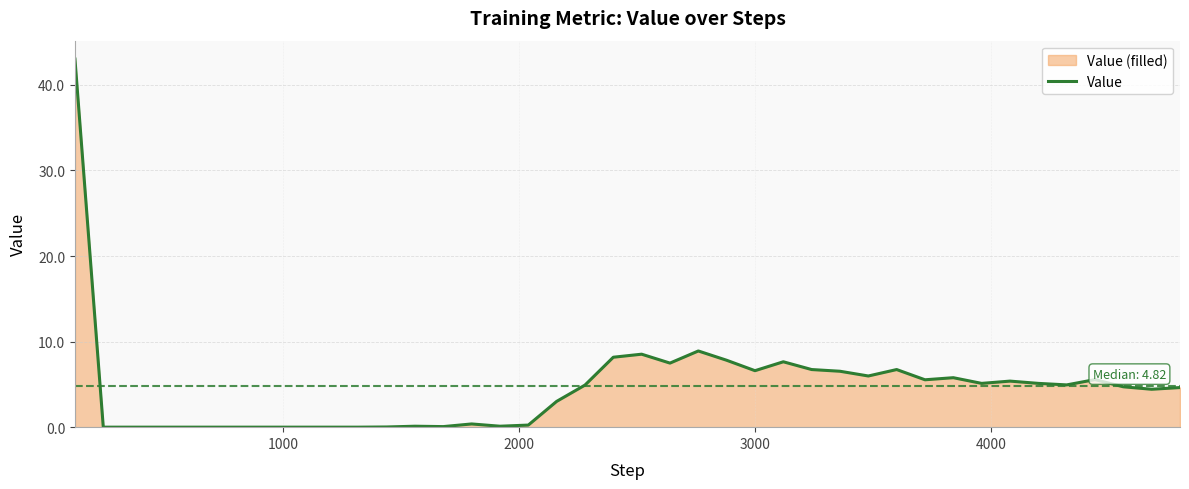

What is the difference between the maximum and minimum values?

43.0